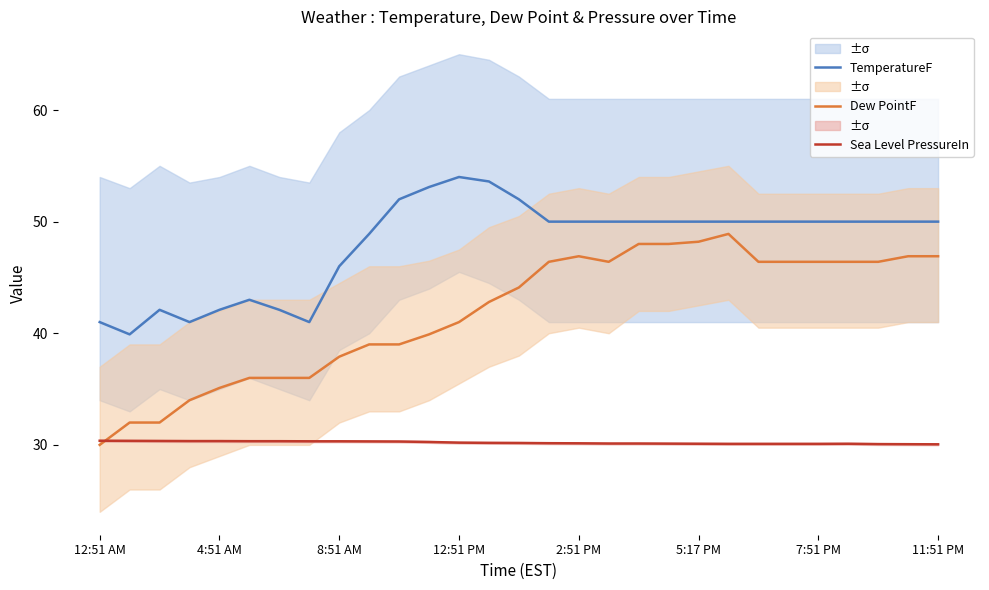

True or false: TemperatureF and Dew PointF cross at least once.

False